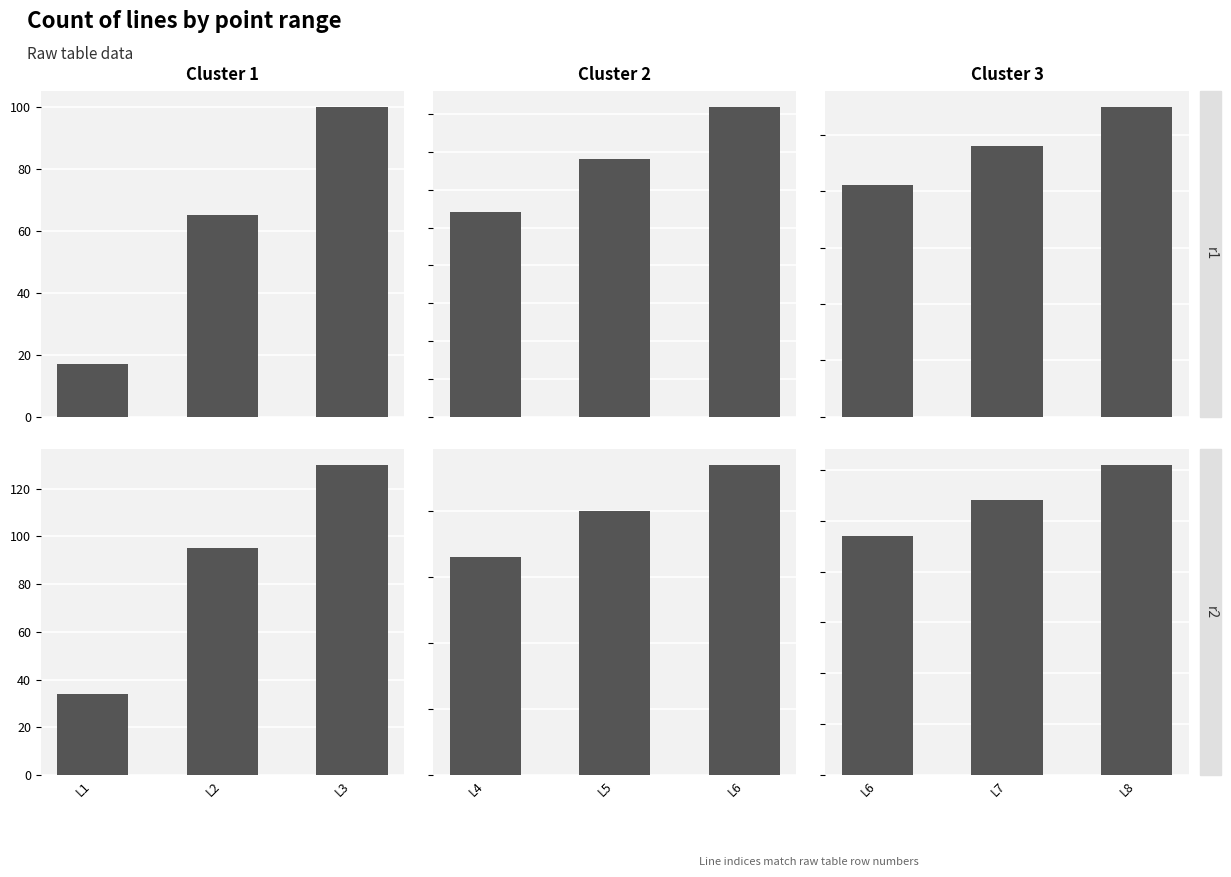

Rank the series by their maximum value, from highest to lowest.

Cluster 3, Cluster 2, Cluster 1